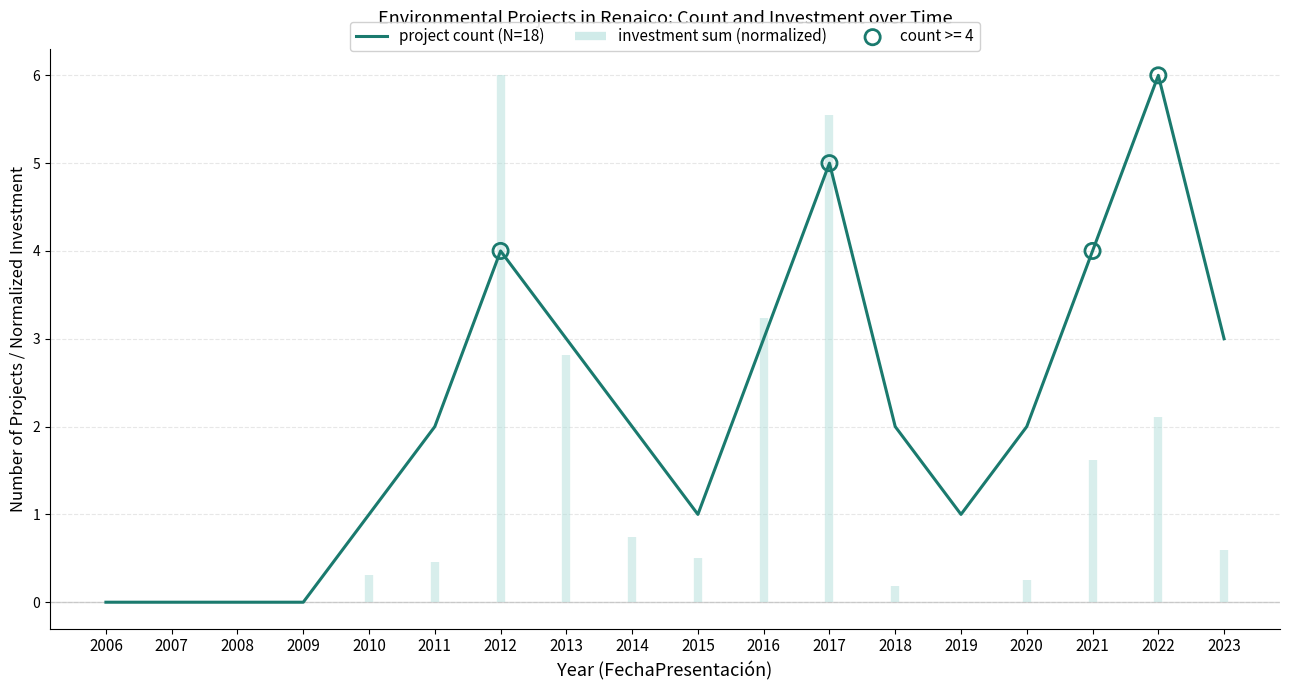

What is the ratio of the value at 2012 to the value at 2016?

1.3